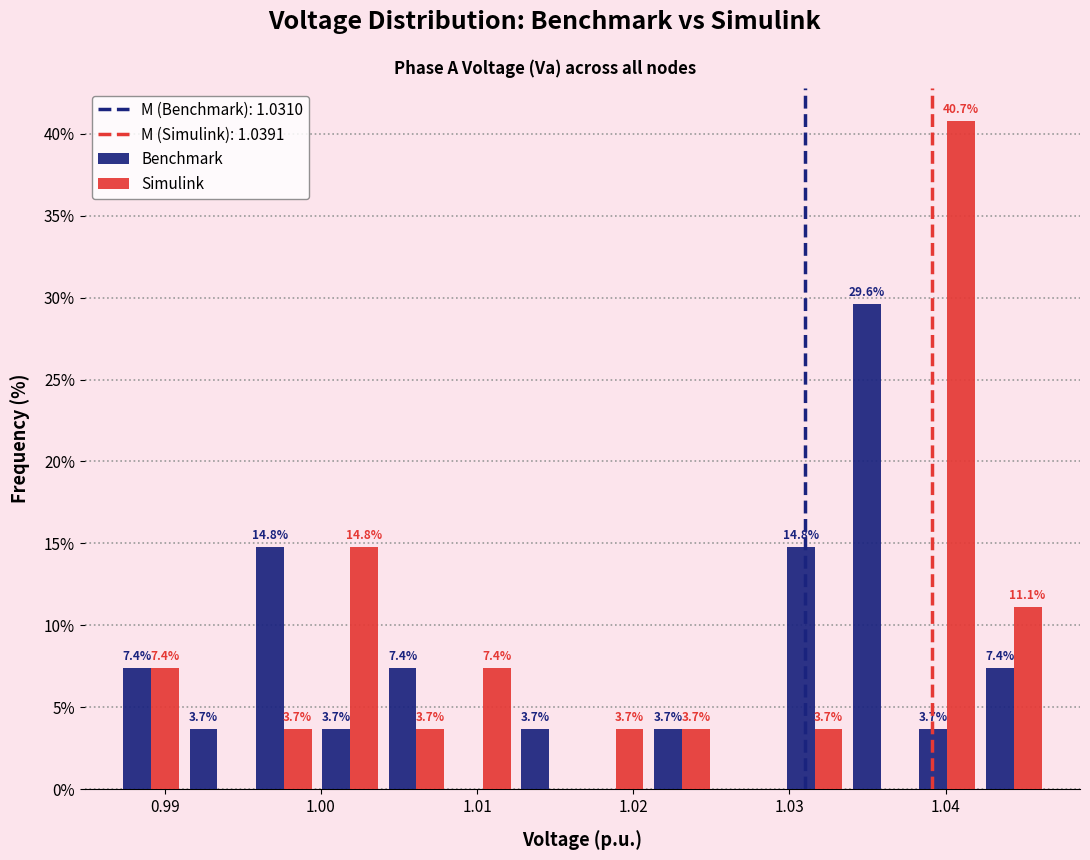

In the Simulink series, which range on the x-axis has the tallest bar?

1.038 to 1.042